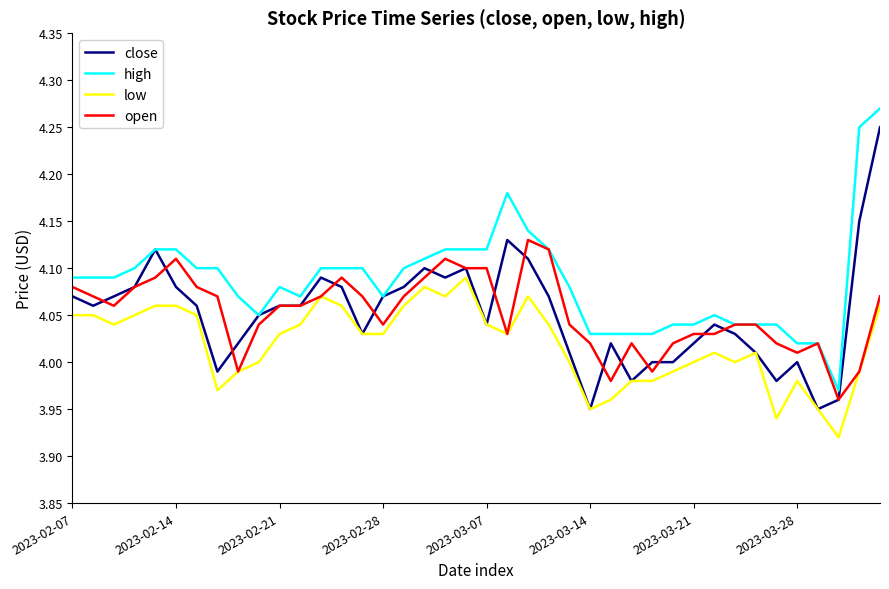

True or false: low and high cross at least once.

False